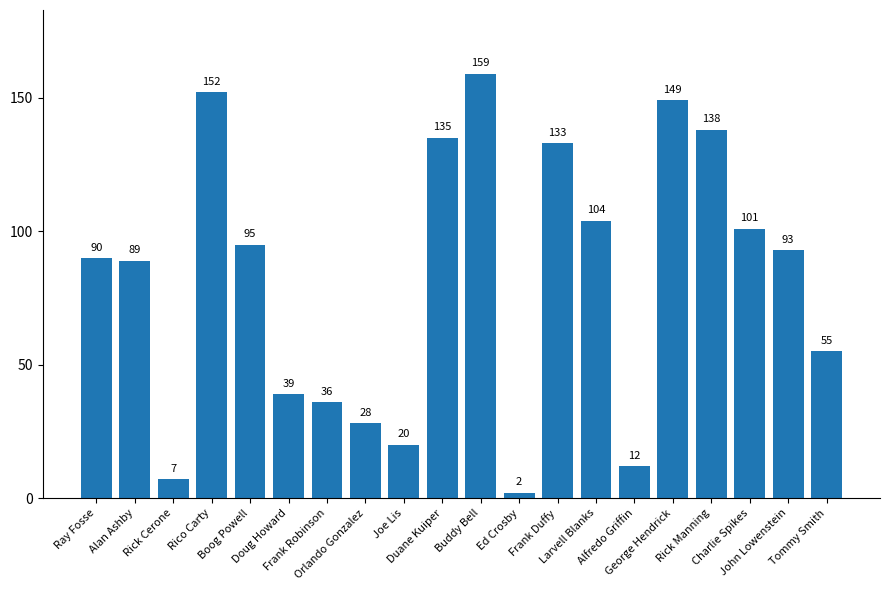

How many bars are there in total?

20